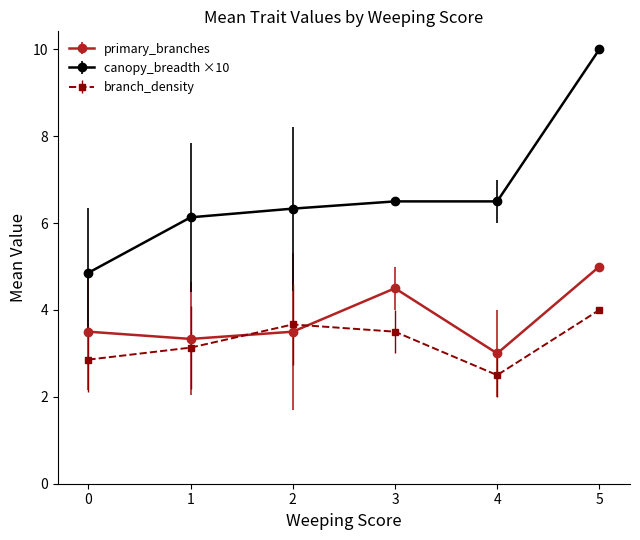

Is the value of branch_density at 1 greater than the value of canopy_breadth ×10 at 4?

No